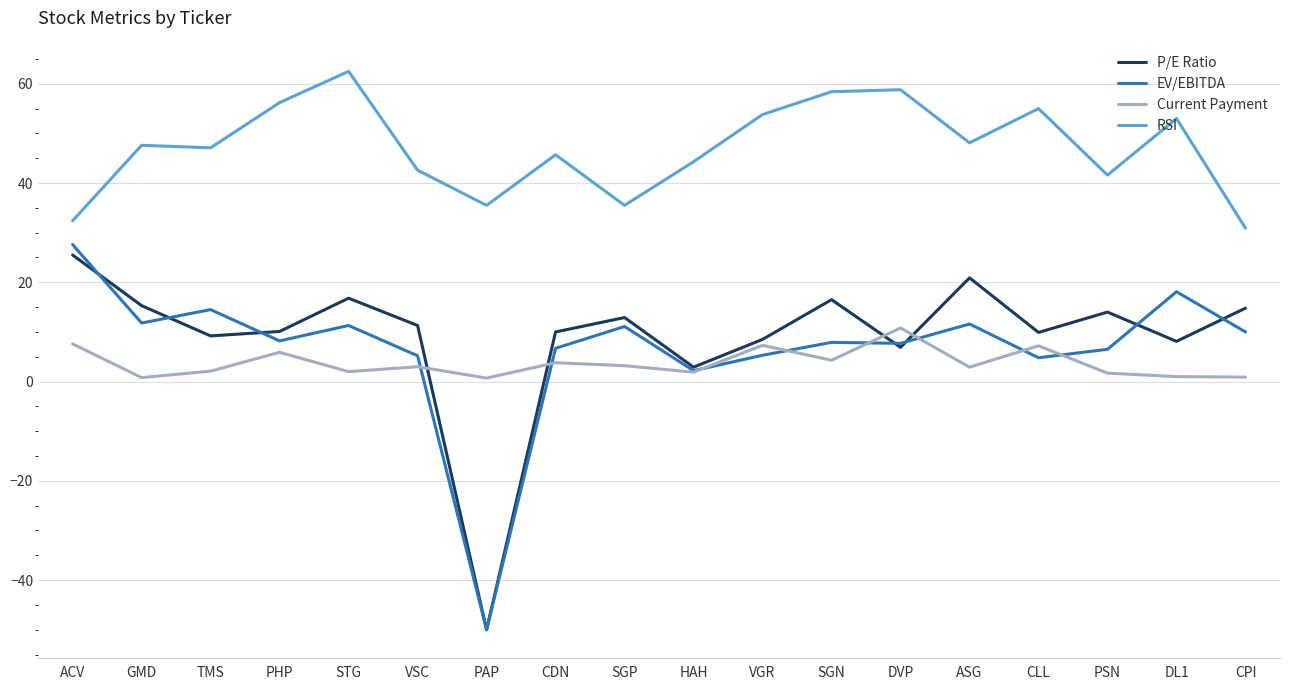

What is the highest value of the EV/EBITDA series?

27.6